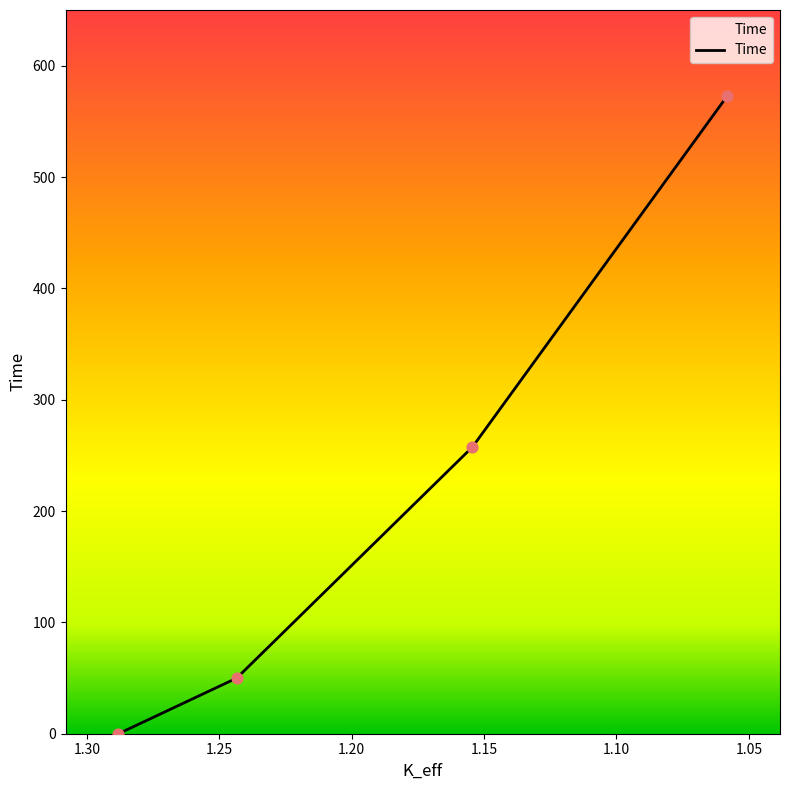

What is the ratio of the value at 1.10 to the value at 1.05?

5.2